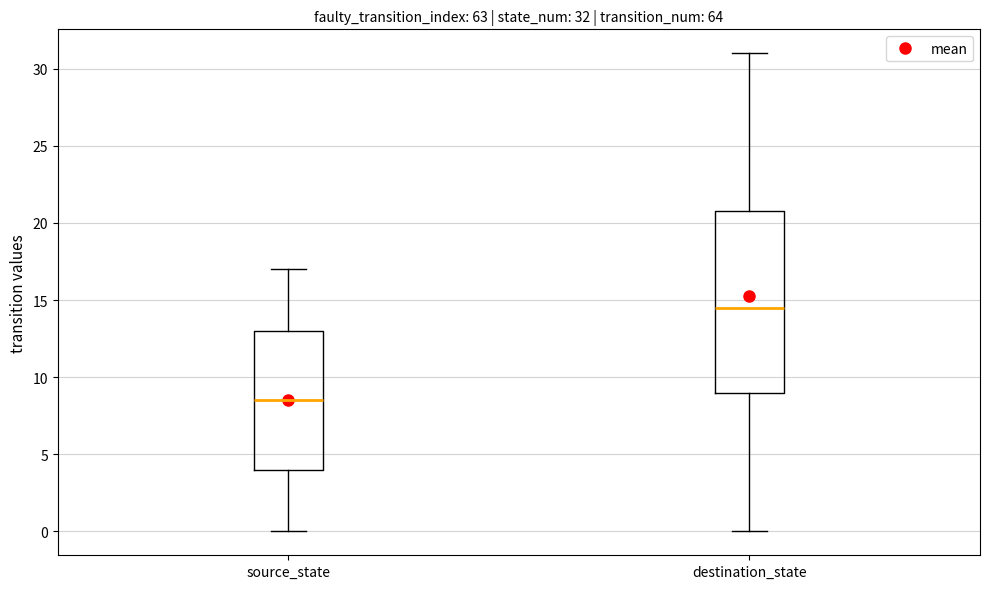

Which box is the tallest, from its lower edge to its upper edge?

destination_state